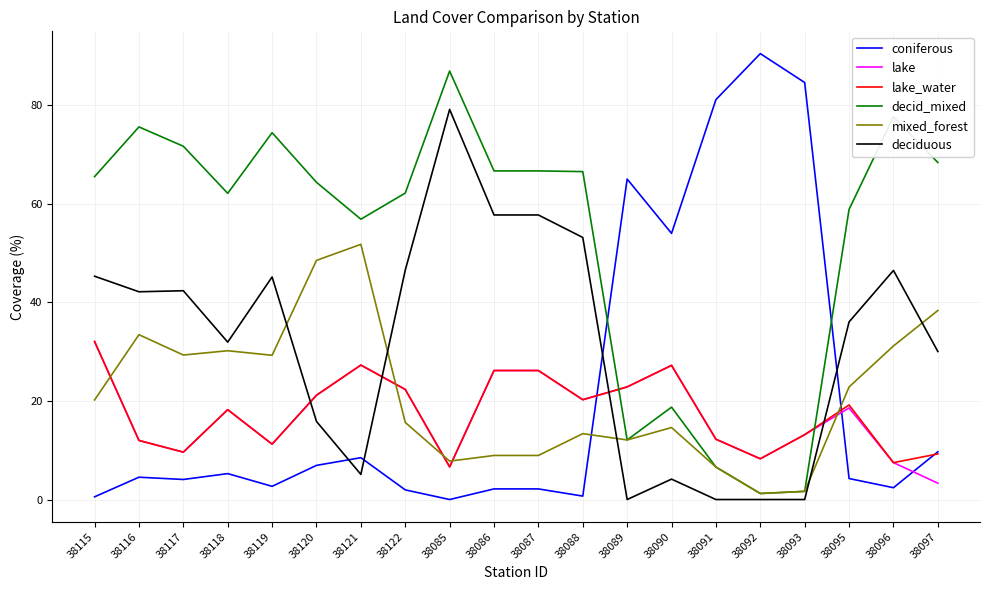

True or false: coniferous and deciduous cross at least once.

True